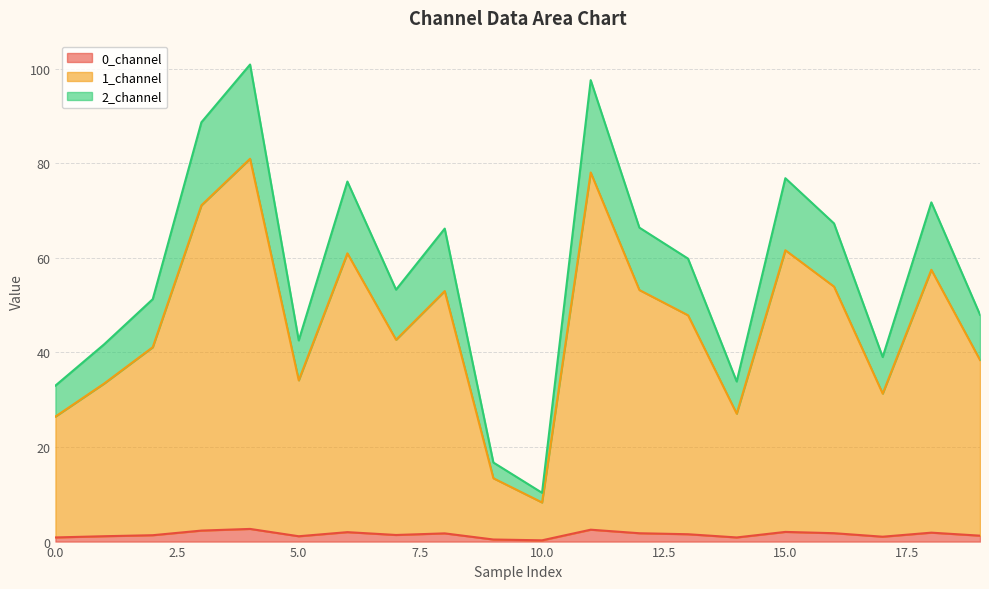

Which has a higher value, 16 or 15?

15